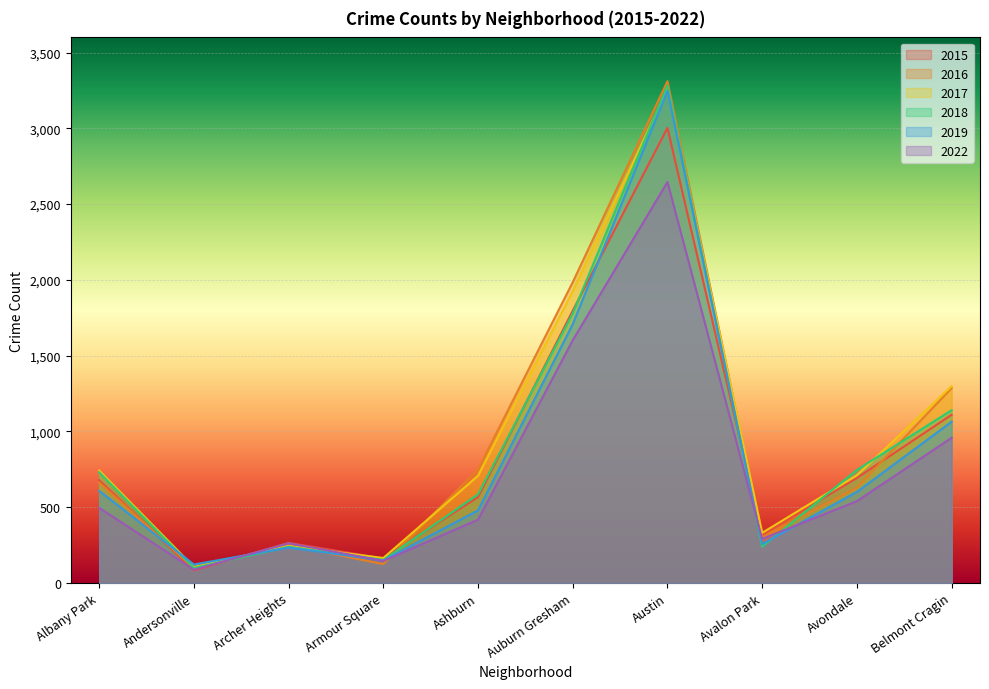

True or false: 2016 has a value of 125 at Armour Square.

True